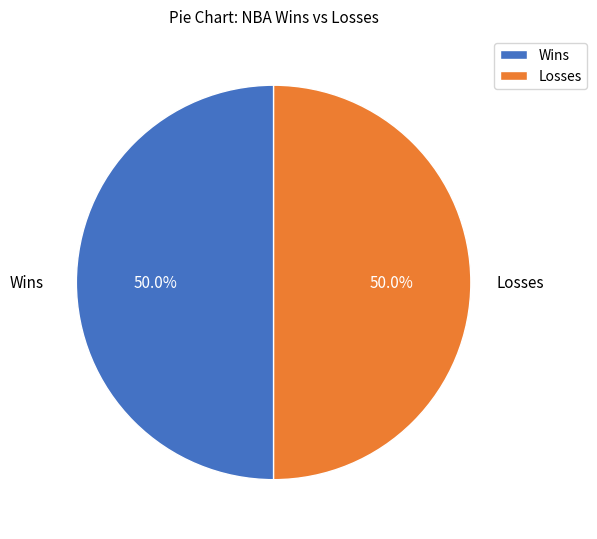

Approximately how many times larger is the value at Losses compared to Wins?

1.0